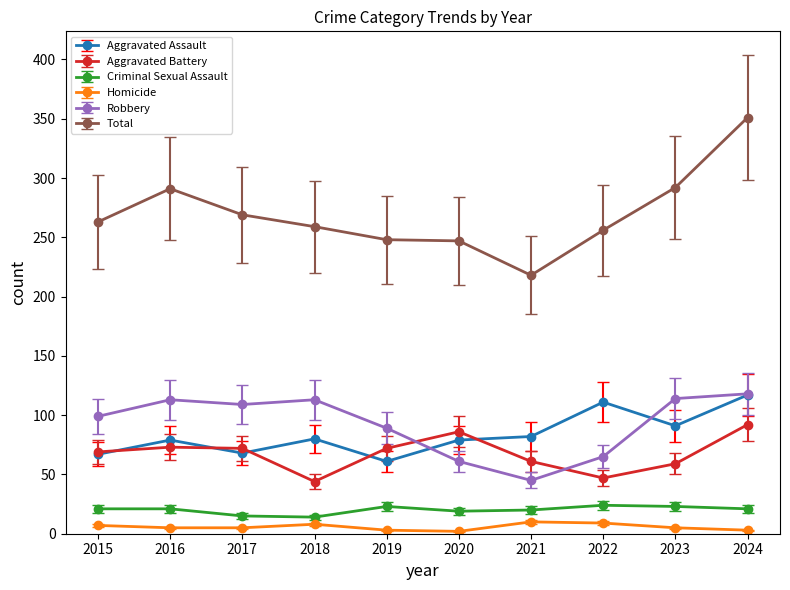

What is the sum of all Homicide values?

57